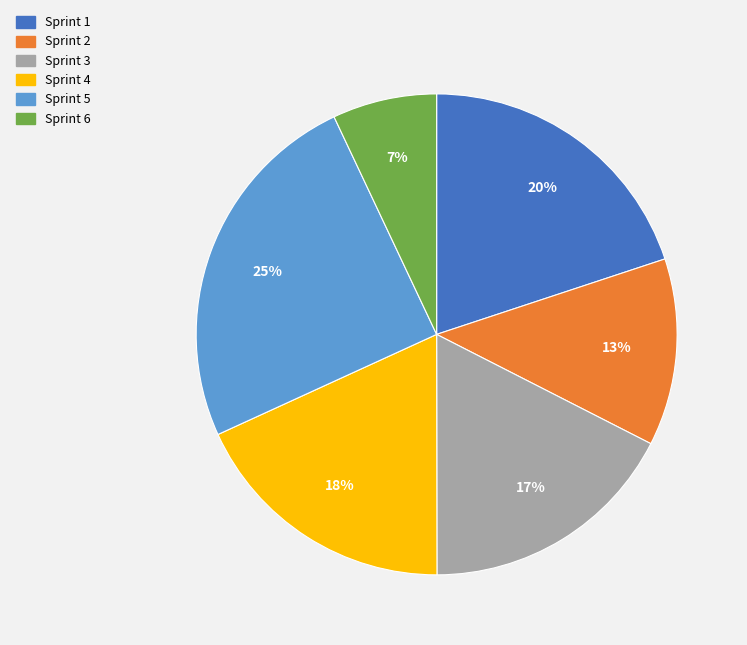

Is there any slice that represents more than half of the pie?

No